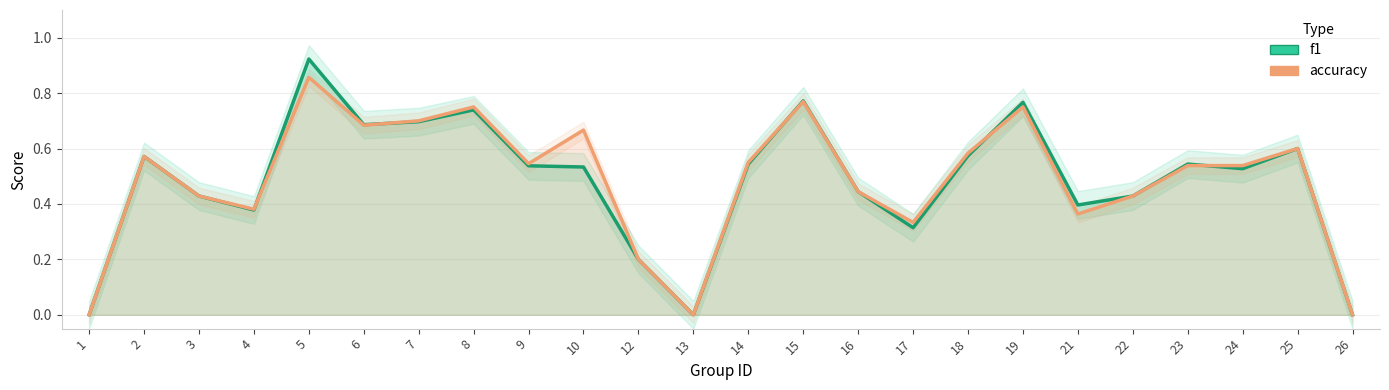

At 18, list the series in order from smallest to largest.

f1, accuracy